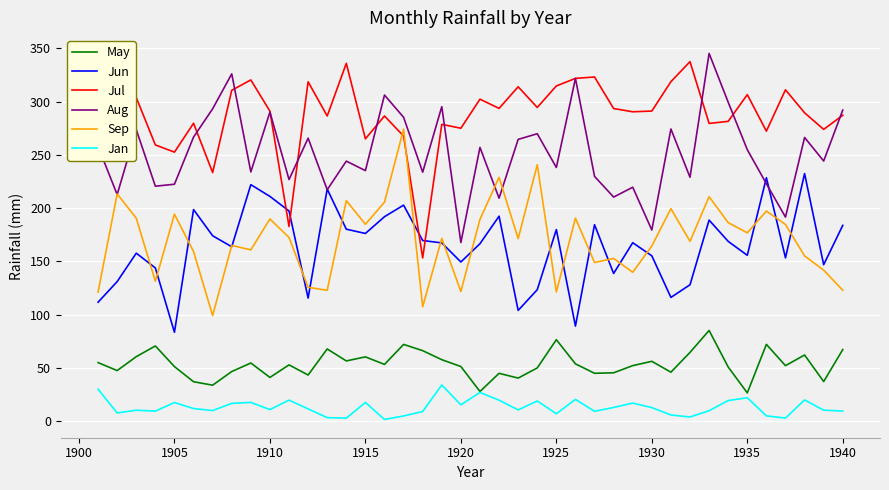

True or false: Aug and Jan intersect in this chart.

False